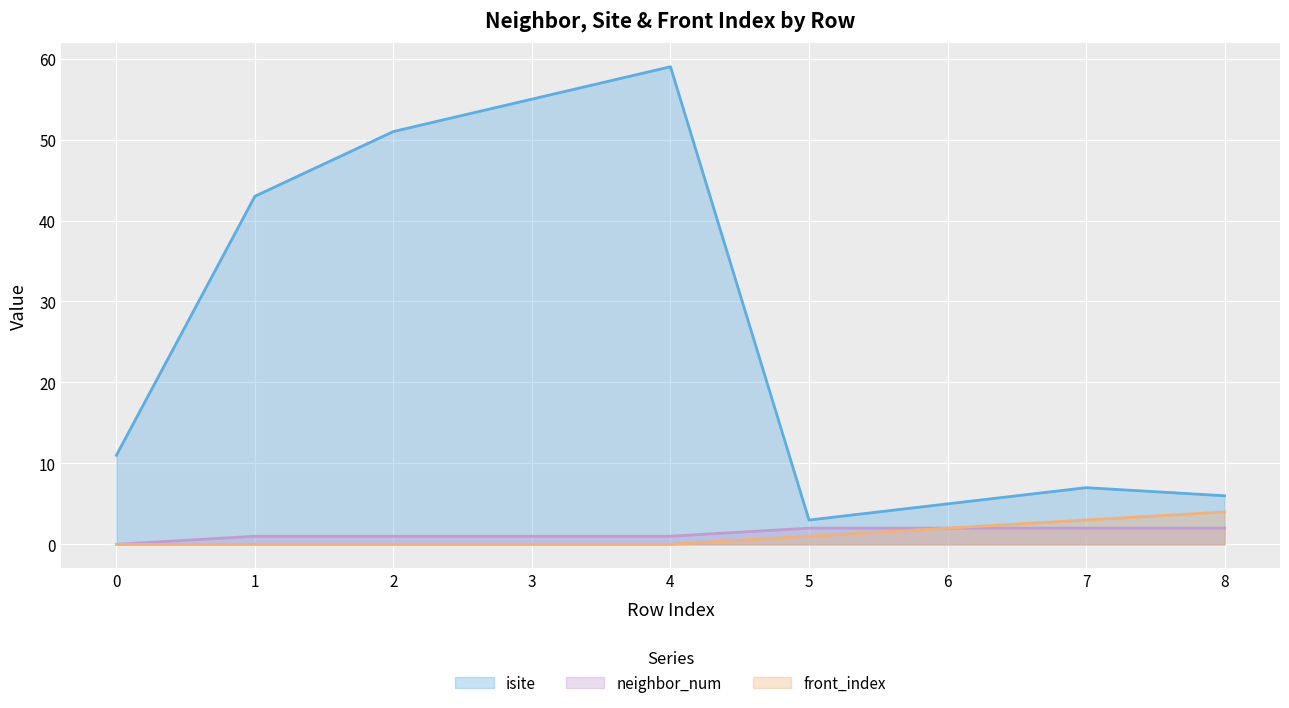

What is the average value of the isite series?

27